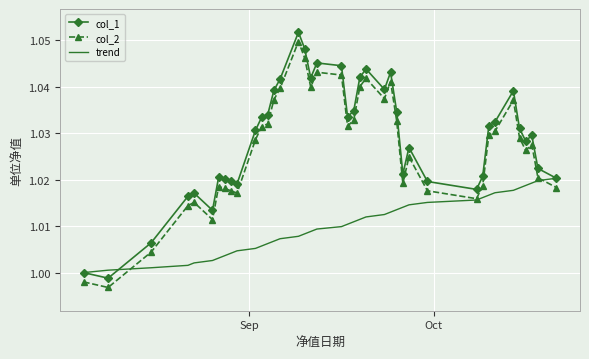

What is the difference between the maximum and minimum values in the col_1 series?

0.1